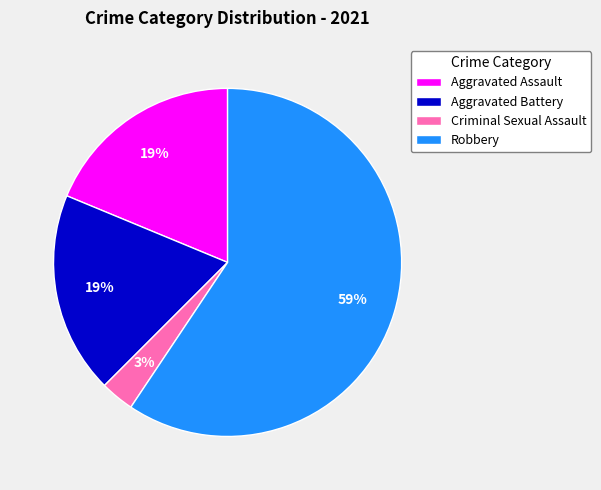

Which has a higher value, Criminal Sexual Assault or Aggravated Assault?

Aggravated Assault